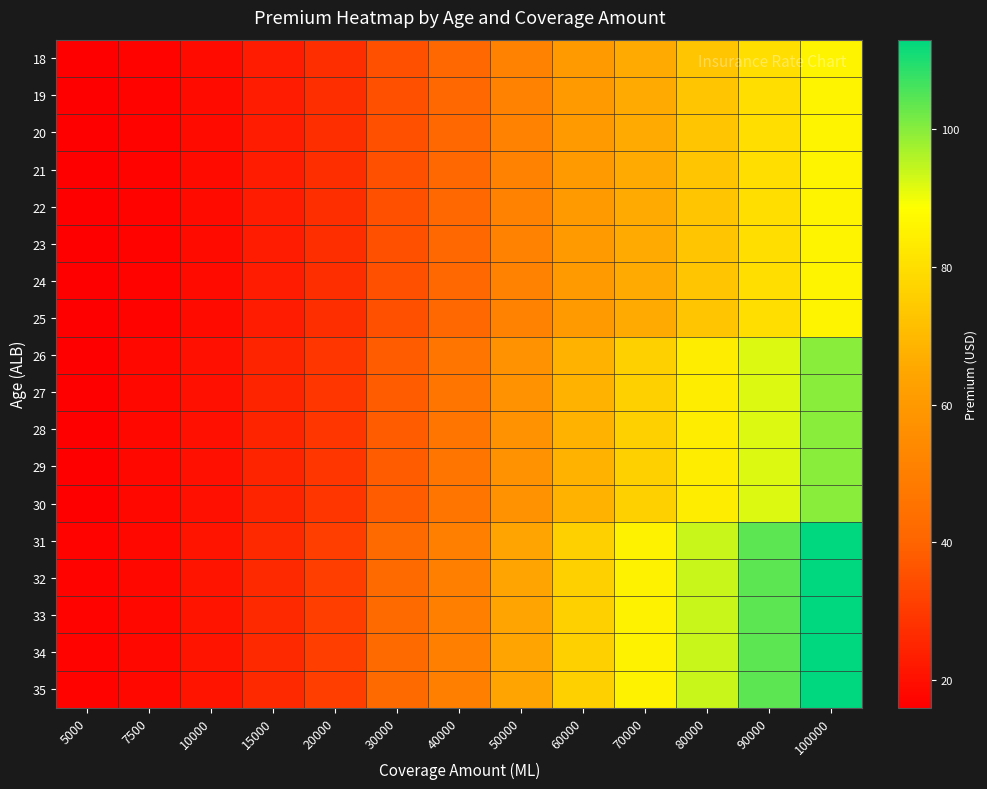

Which has a higher value, 10000 or 7500?

10000